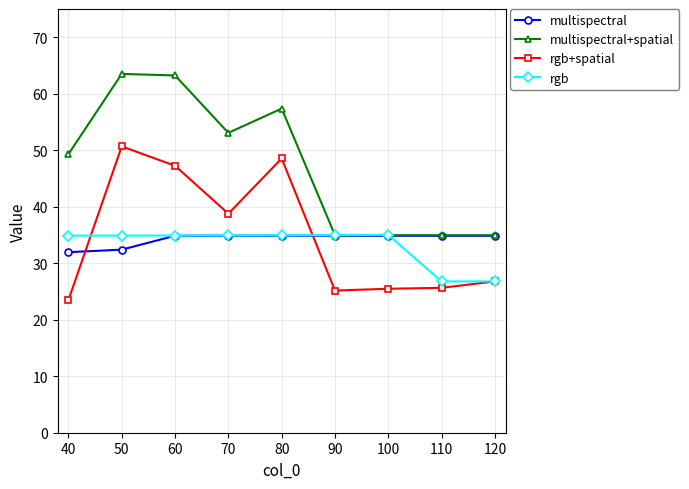

Between 40 and 110, which series saw the biggest shift?

multispectral+spatial